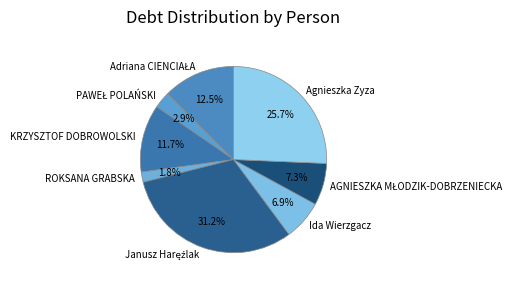

Is the sum of Ida Wierzgacz and KRZYSZTOF DOBROWOLSKI greater than half?

No